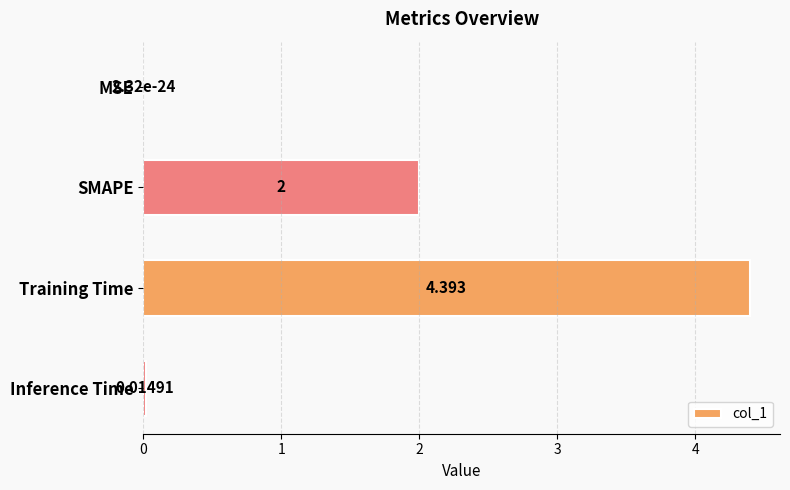

Between MSE and Inference Time, which is larger?

Inference Time